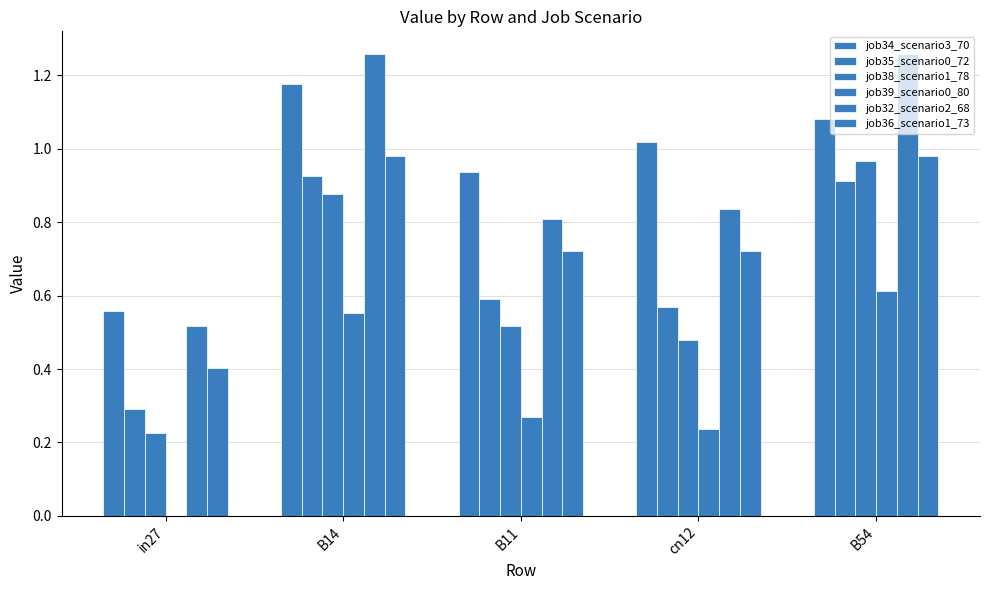

Read the job39_scenario0_80 value at B54.

0.6